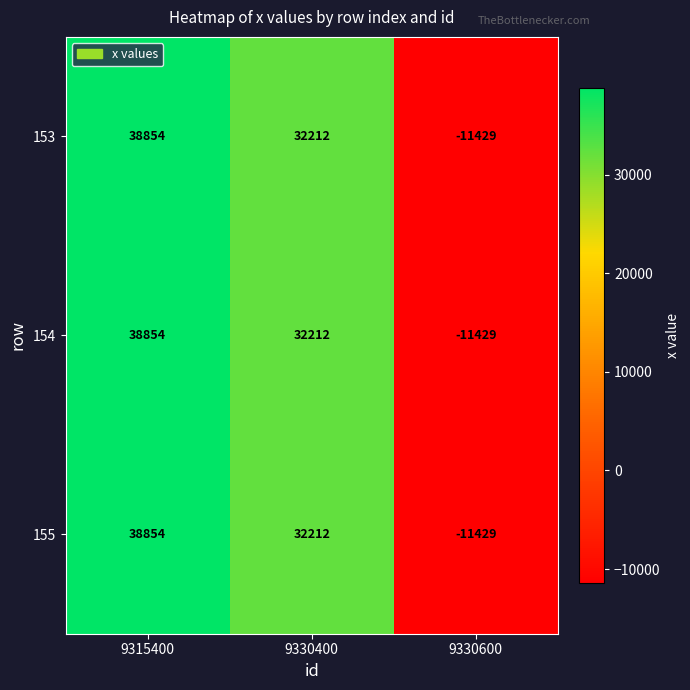

Is the value of 154 at 9330600 greater than the value of 153 at 9330400?

No